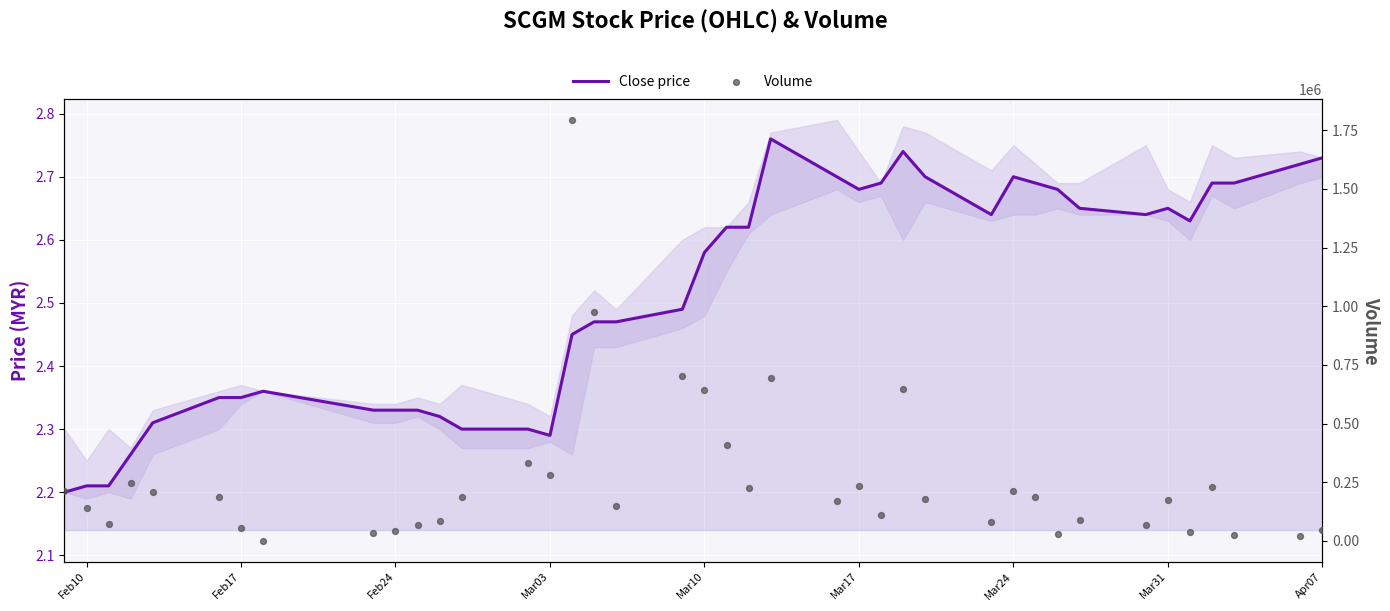

Which series has the largest total across all categories?

Volume